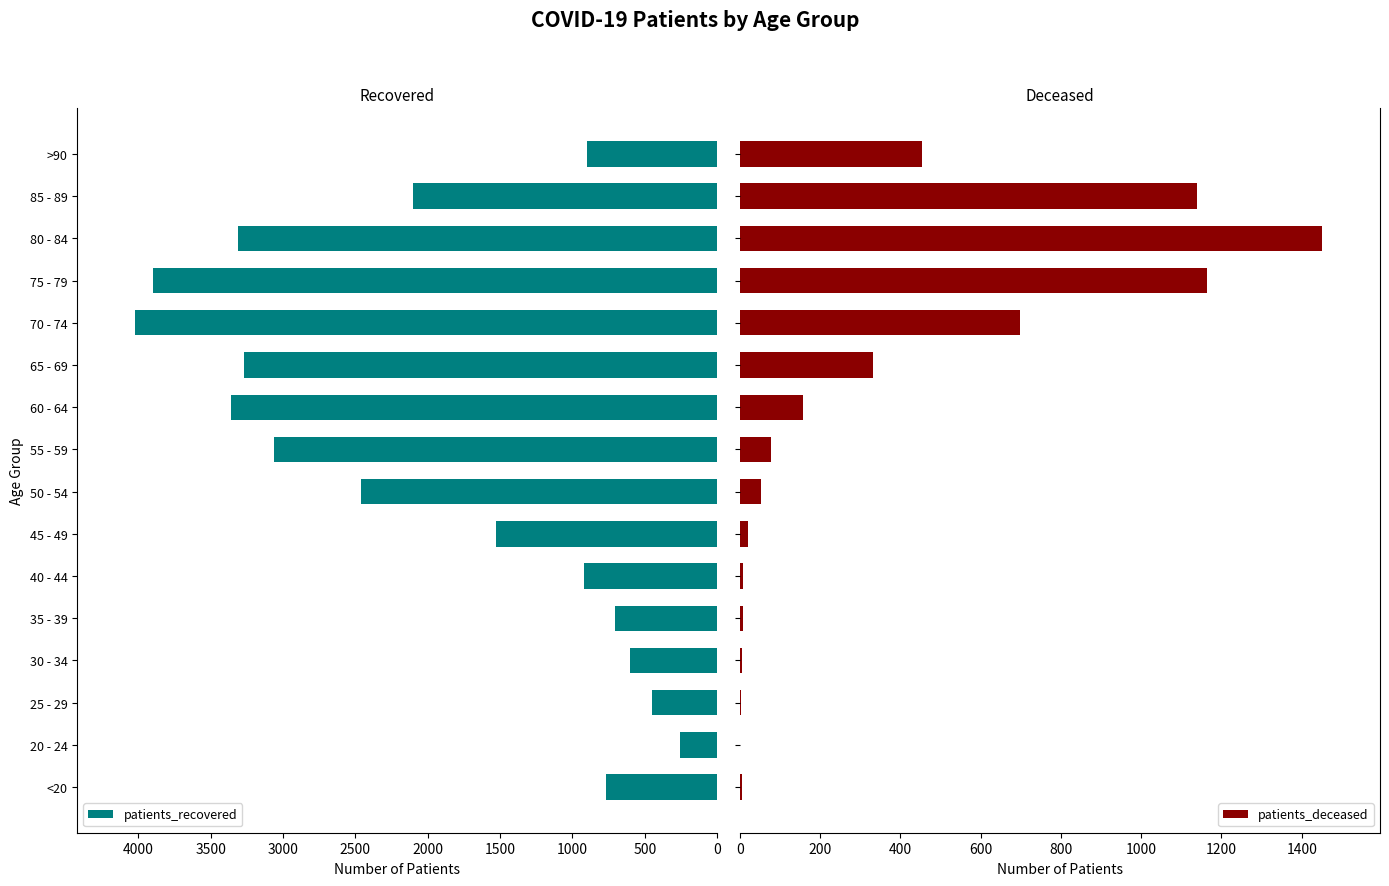

Reading left to right, transcribe all the data shown in this chart.

patients_recovered: 770	254	454	605	708	919	1531	2464	3066	3363	3268	4021	3900	3310	2104	901
patients_deceased: 4	0	2	4	8	8	20	52	77	158	332	697	1164	1450	1139	454